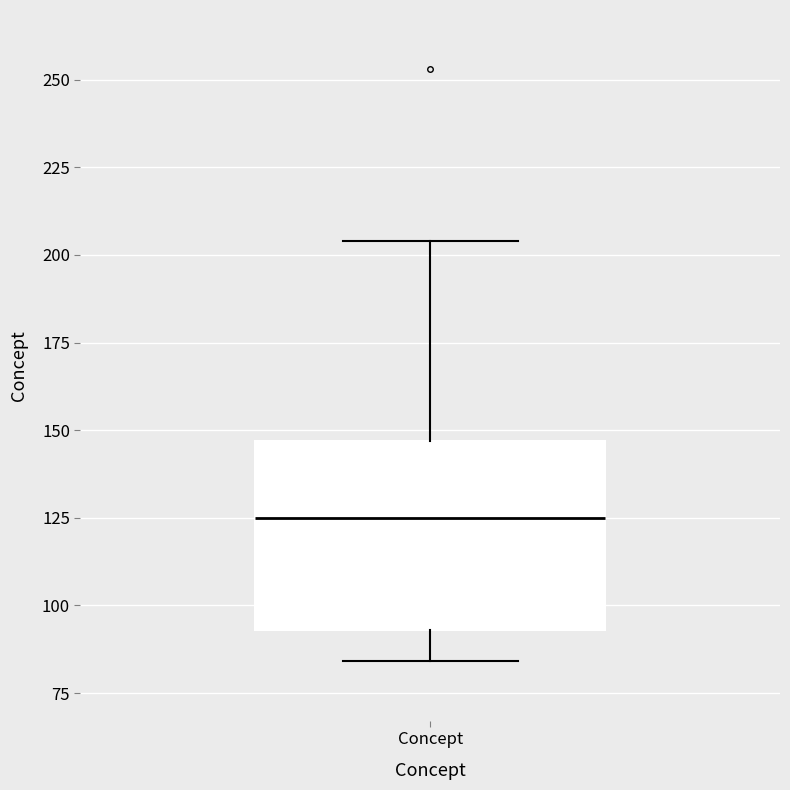

Transcribe this box plot: give where the median line is, the range the box spans, and where the two whiskers end, as read against the y-axis. The values are not printed on the chart, so give them approximately, as read against the axis.

median 125, box 95 to 145, whiskers 85 to 205